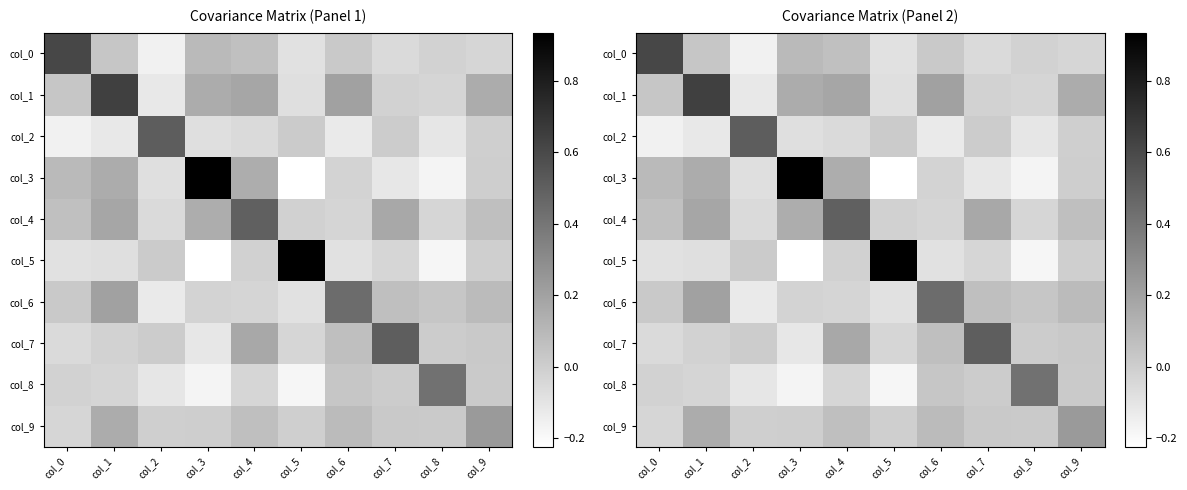

True or false: col_6 has a value of 0.0 at col_8.

True